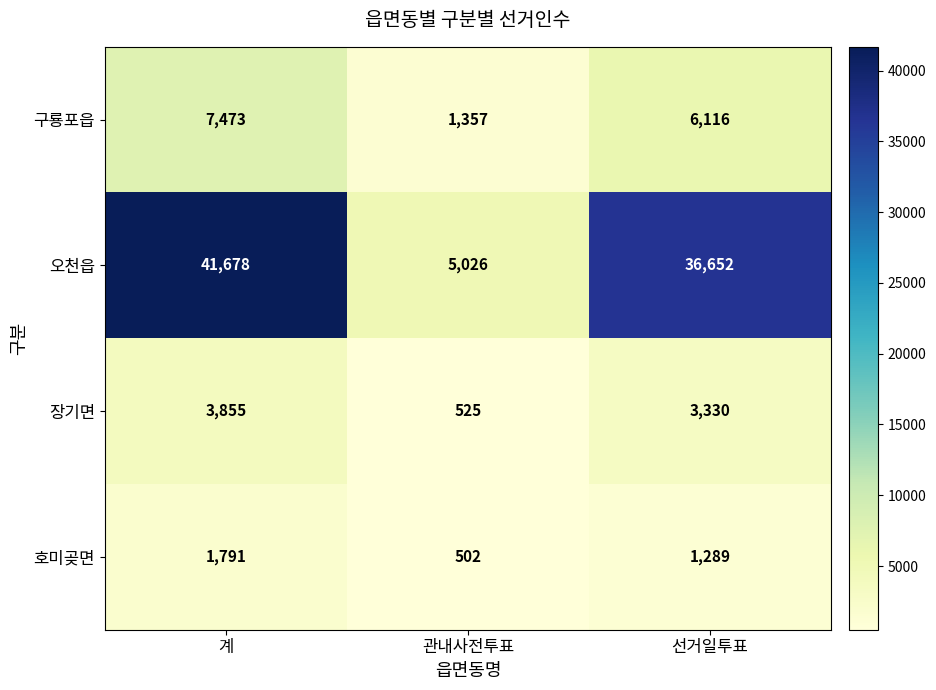

How many data points in 호미곶면 are less than 1289?

1